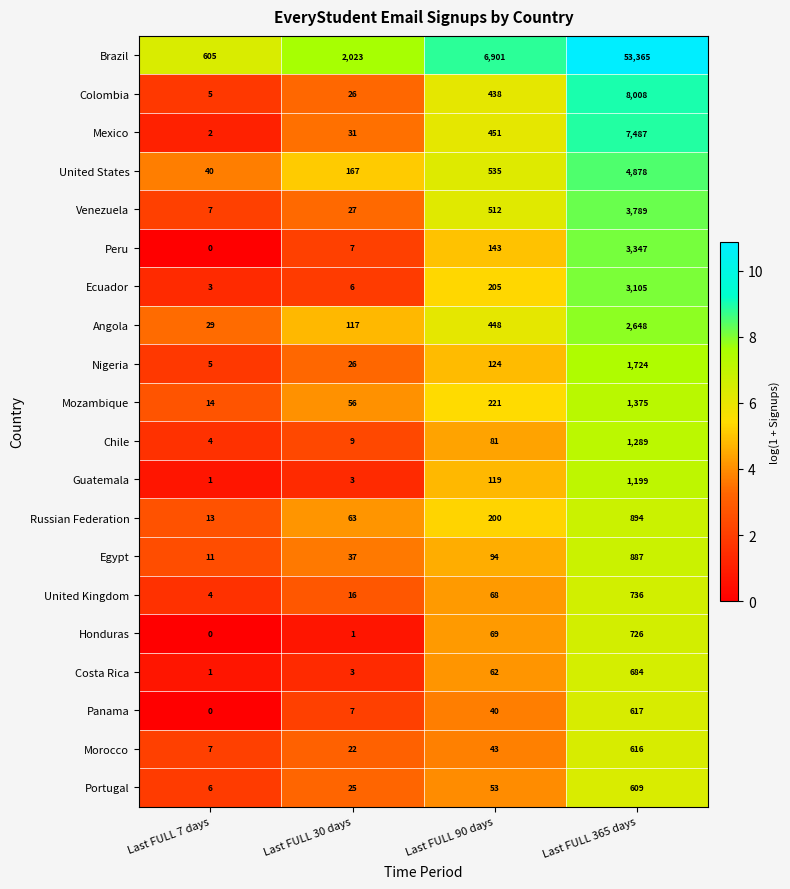

What is the difference between the highest and lowest values at Last FULL 90 days?

6861